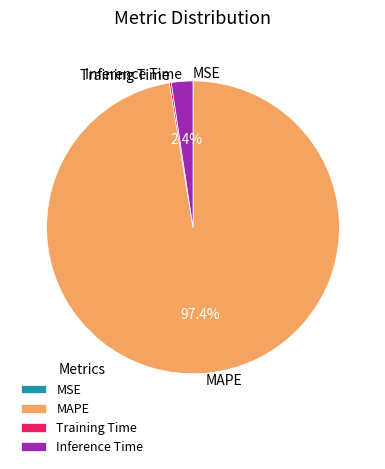

Does any single category account for the majority?

Yes